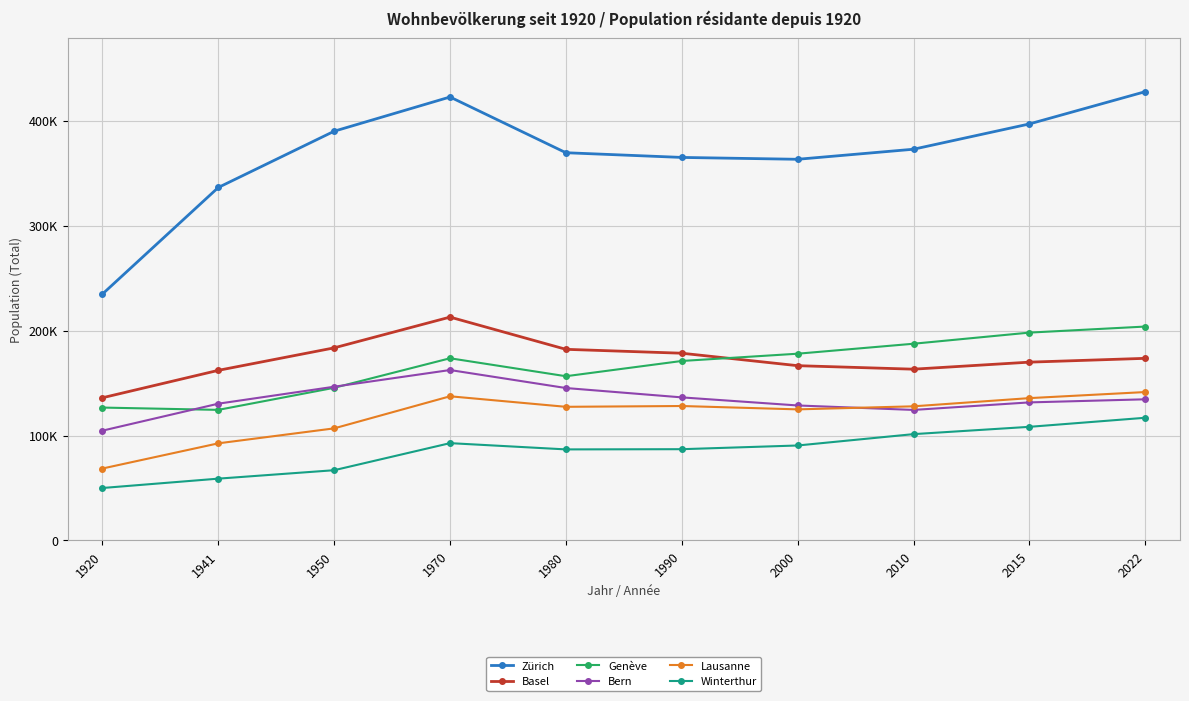

What value does the Bern series have at 1970, to the nearest 10?

162400